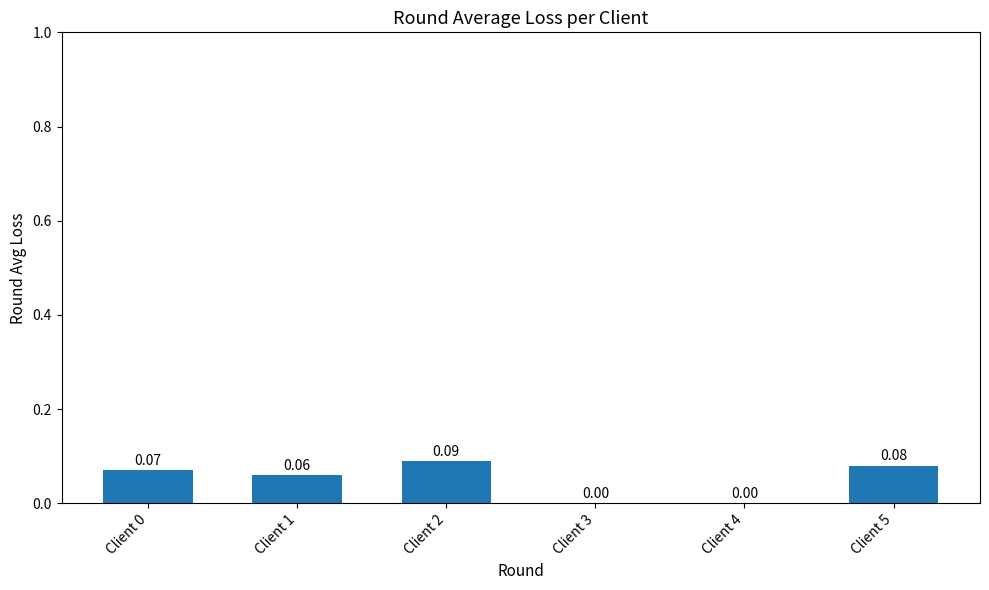

Between Client 5 and Client 4, which is larger?

Client 5